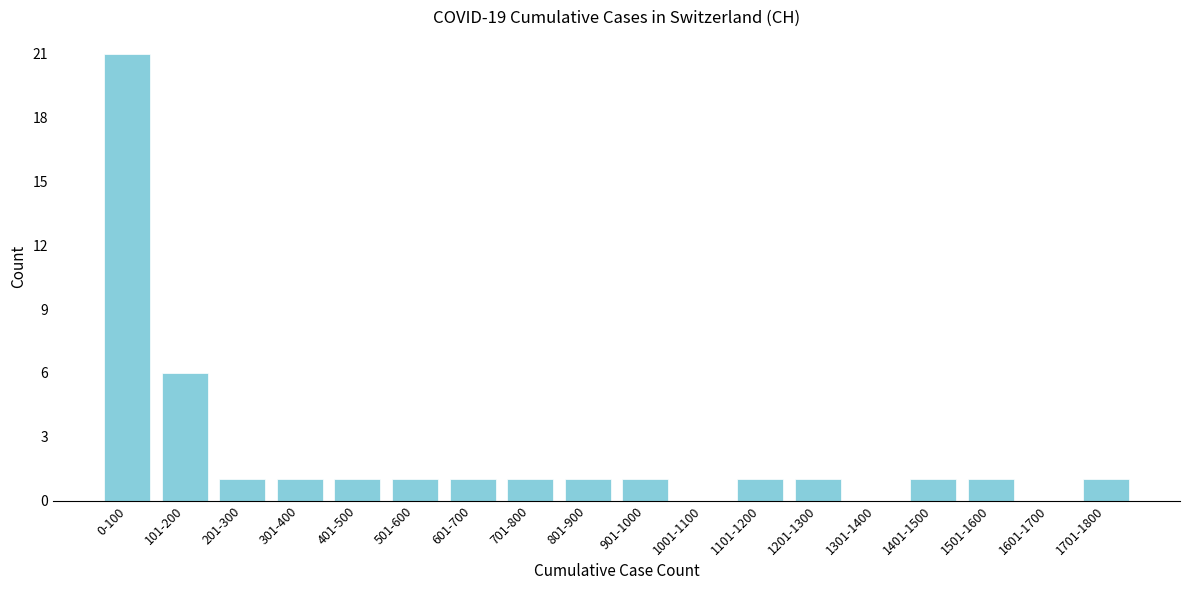

Reading left to right, what are all the values shown in this chart?

0-100=21	101-200=6	201-300=1	301-400=1	401-500=1	501-600=1	601-700=1	701-800=1	801-900=1	901-1000=1	1001-1100=0	1101-1200=1	1201-1300=1	1301-1400=0	1401-1500=1	1501-1600=1	1601-1700=0	1701-1800=1